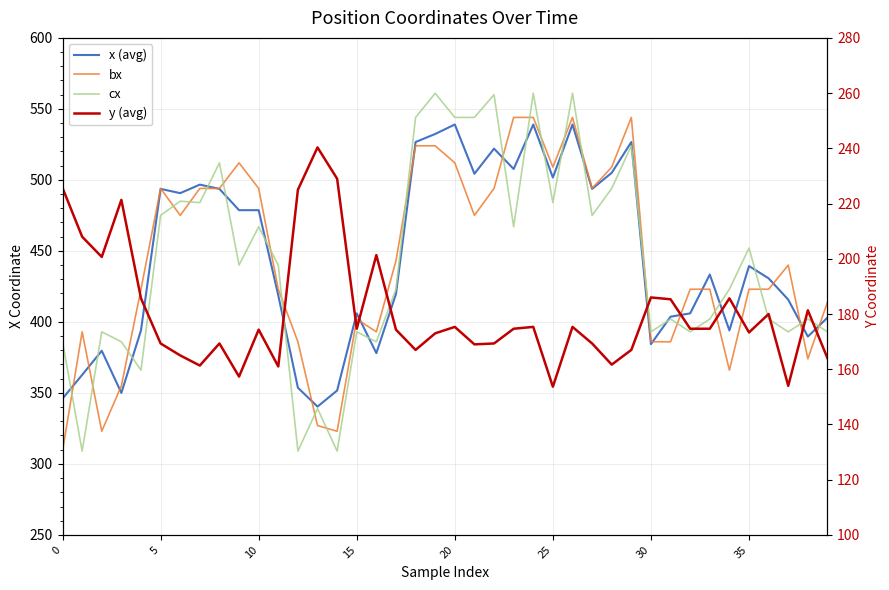

How many values in the bx series are below 440?

20